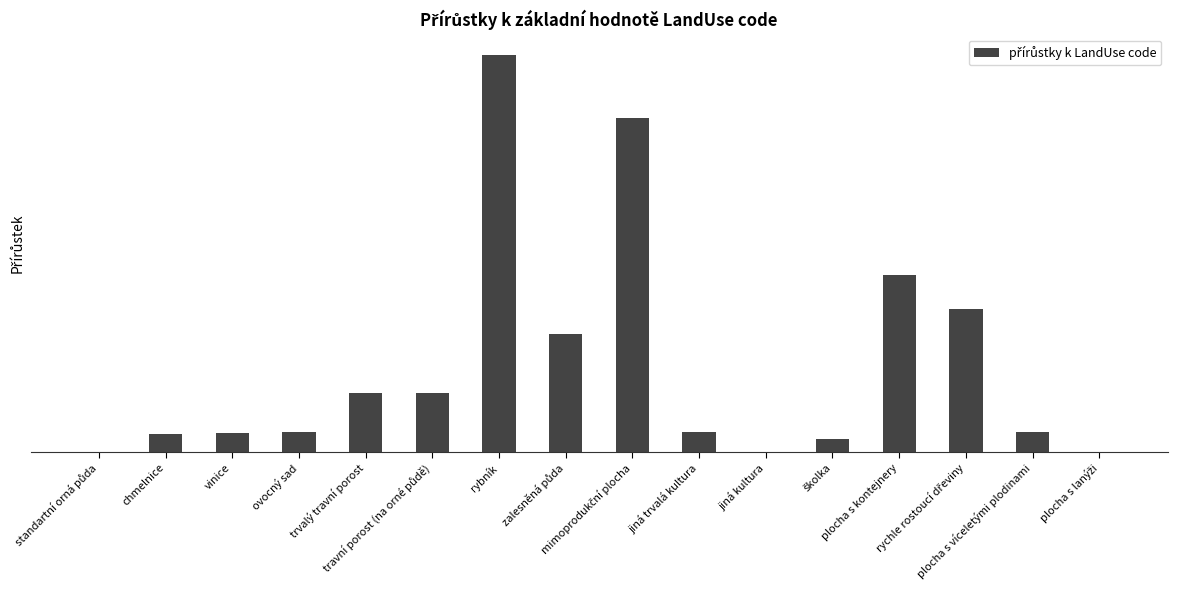

What is the value of the 10th bar from the left?

3400